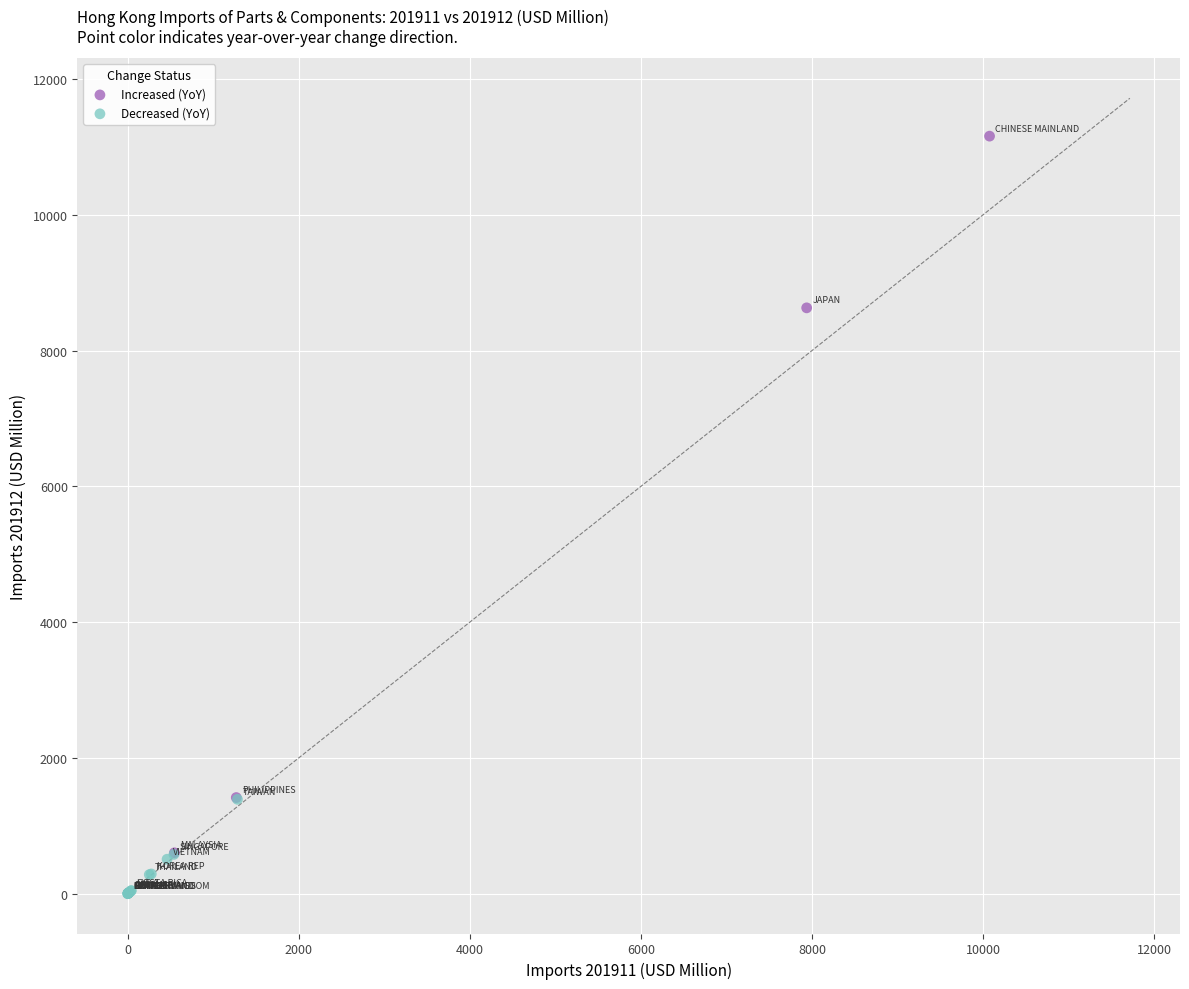

What are all the series names shown in the legend?

Increased (YoY), Decreased (YoY)